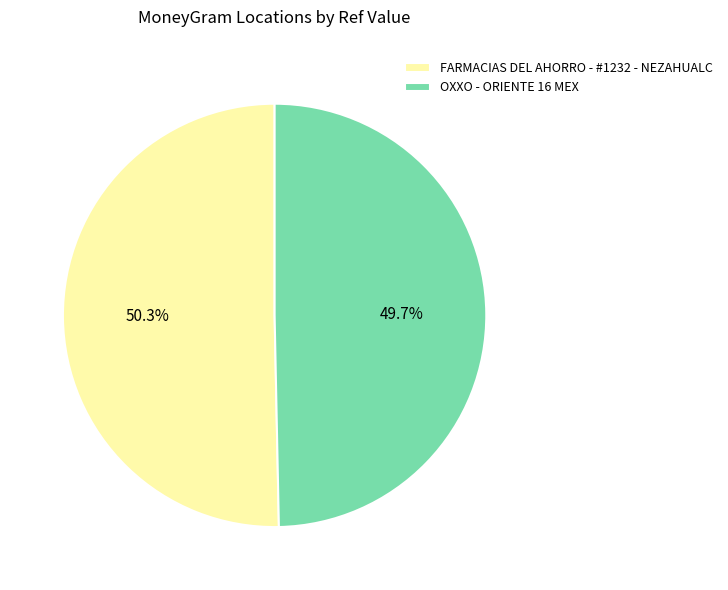

Is it true that FARMACIAS DEL AHORRO - #1232 - NEZAHUALC is 39% of the pie?

False